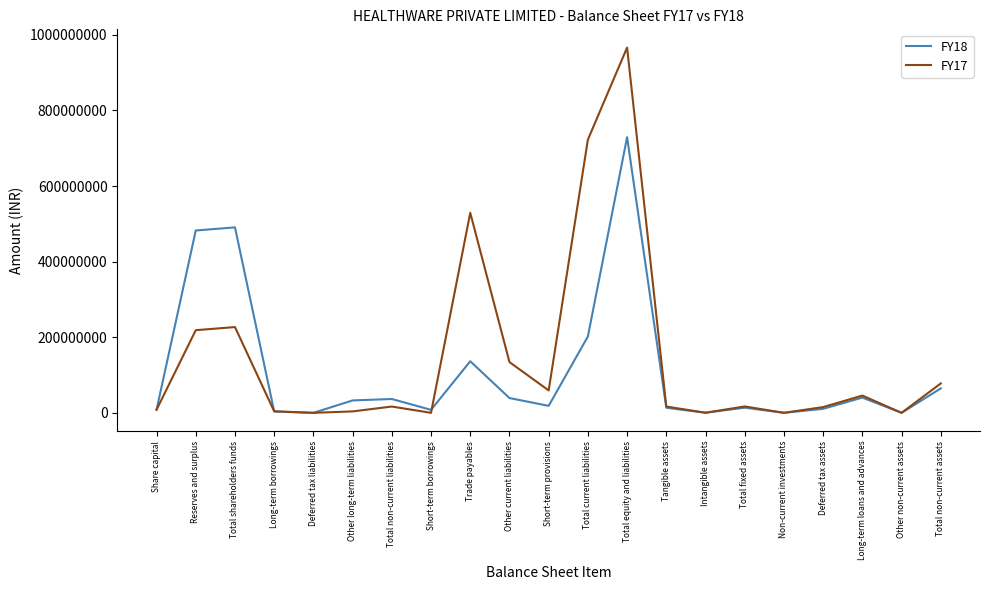

The FY17 series shows 218211287 at Other current liabilities. True or false?

False